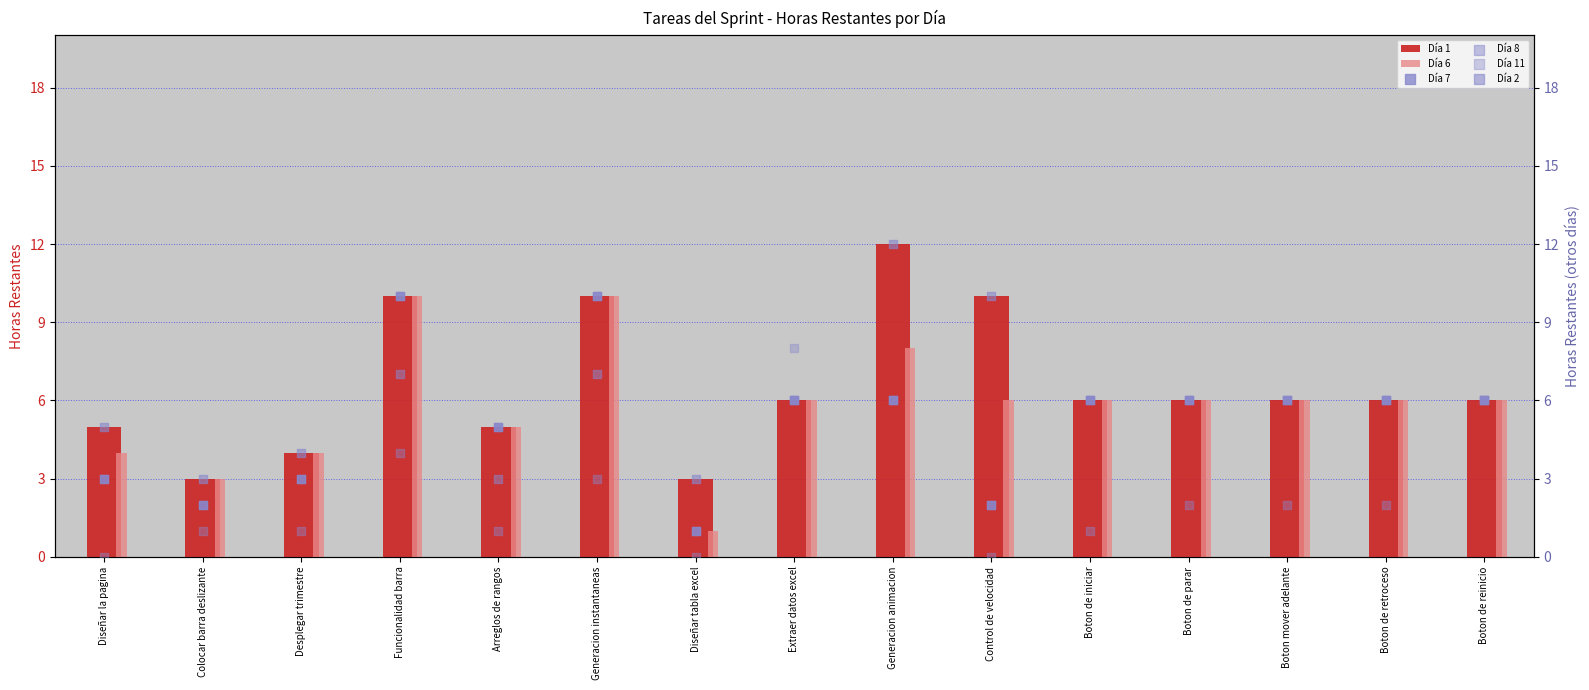

Is the value of Día 11 at Control de velocidad greater than the value of Día 7 at Boton de retroceso?

No